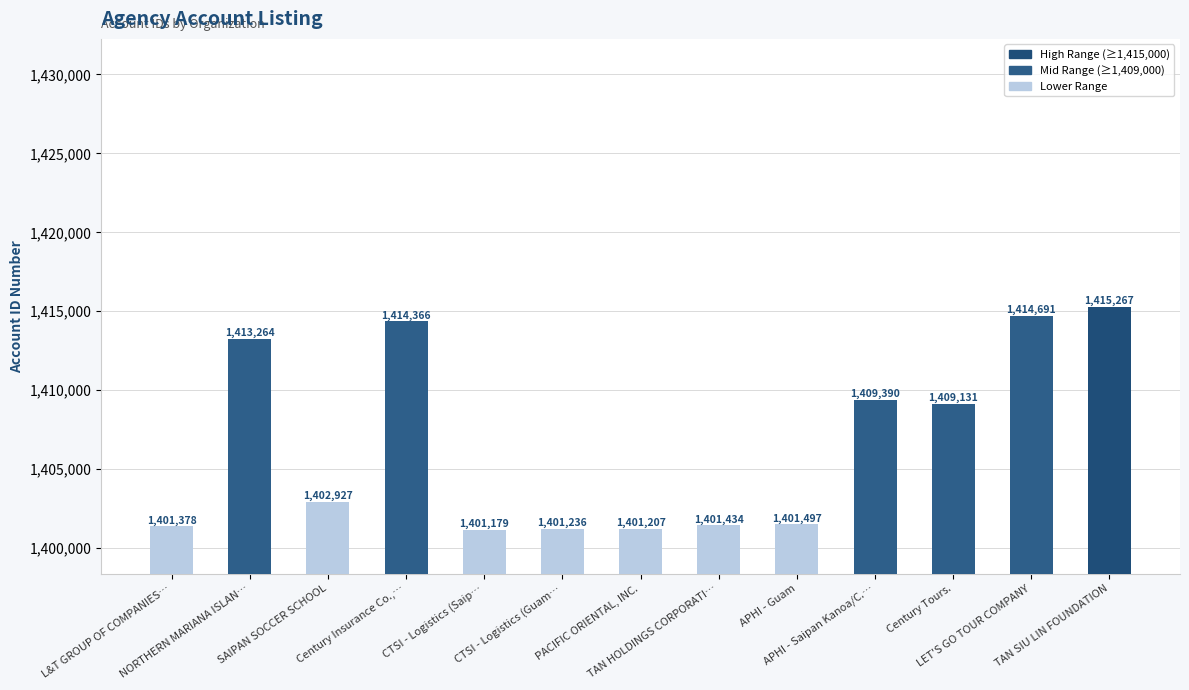

What is the value of the 9th bar from the left?

1401497